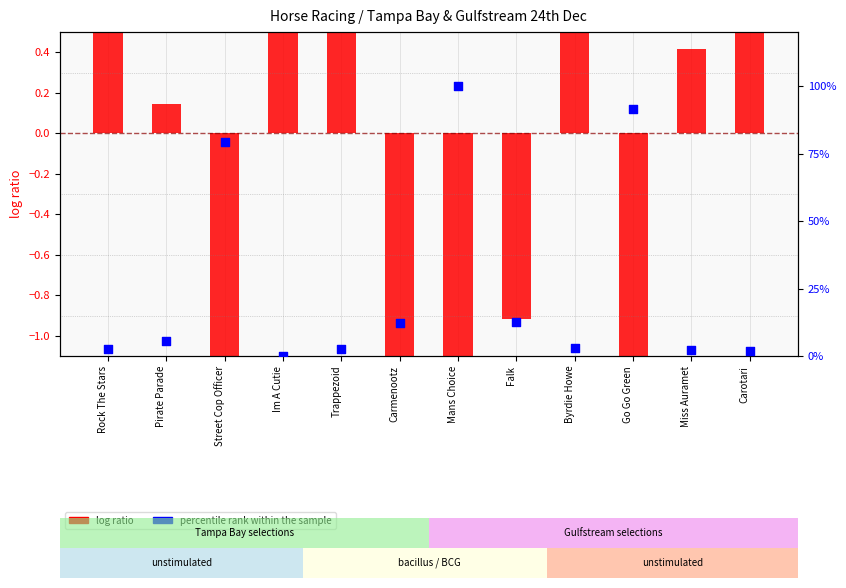

What are all the series names shown in the legend?

log ratio, percentile rank within the sample